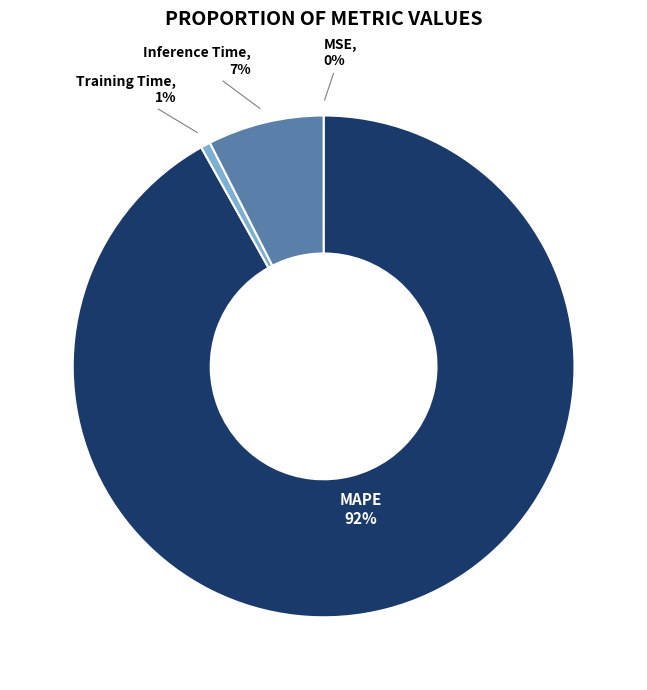

Does any single category account for the majority?

Yes